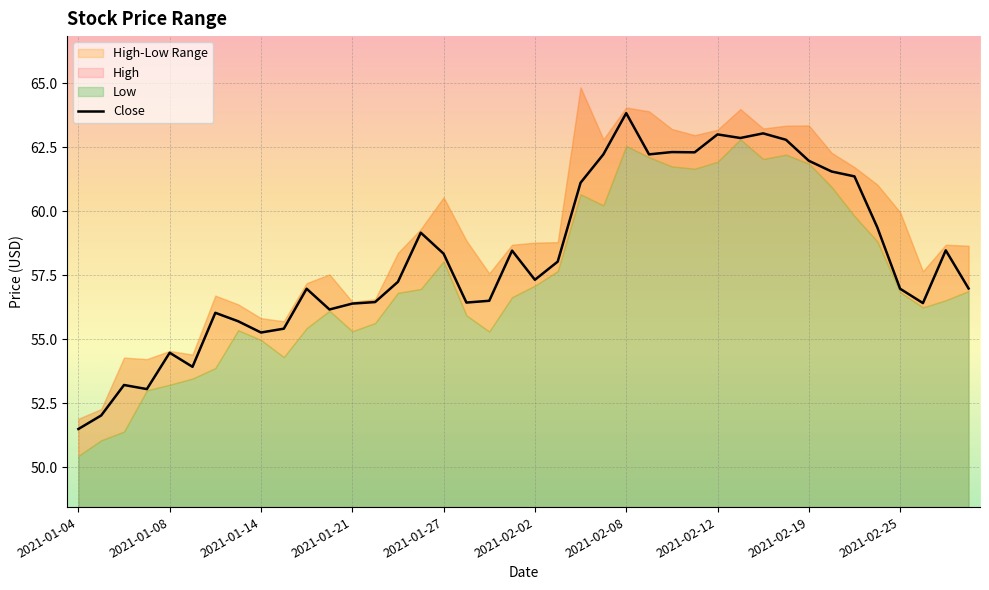

The value of Close at 2021-01-21 is 56.4. True or false?

True